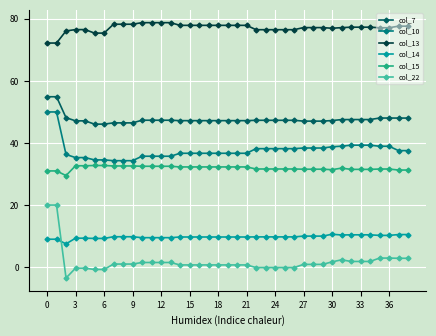

Which series has the widest spread of values?

col_22